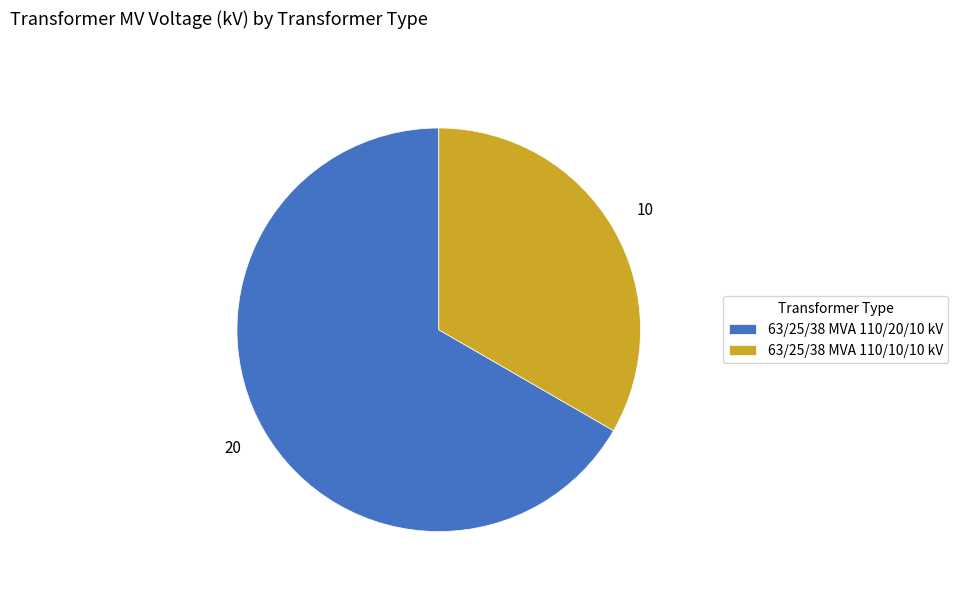

Is it true that 63/25/38 MVA 110/20/10 kV is 67% of the pie?

True